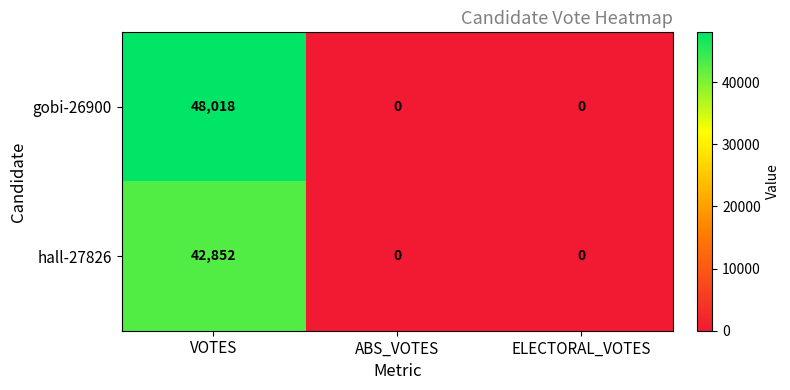

Which series has the largest total across all categories?

gobi-26900